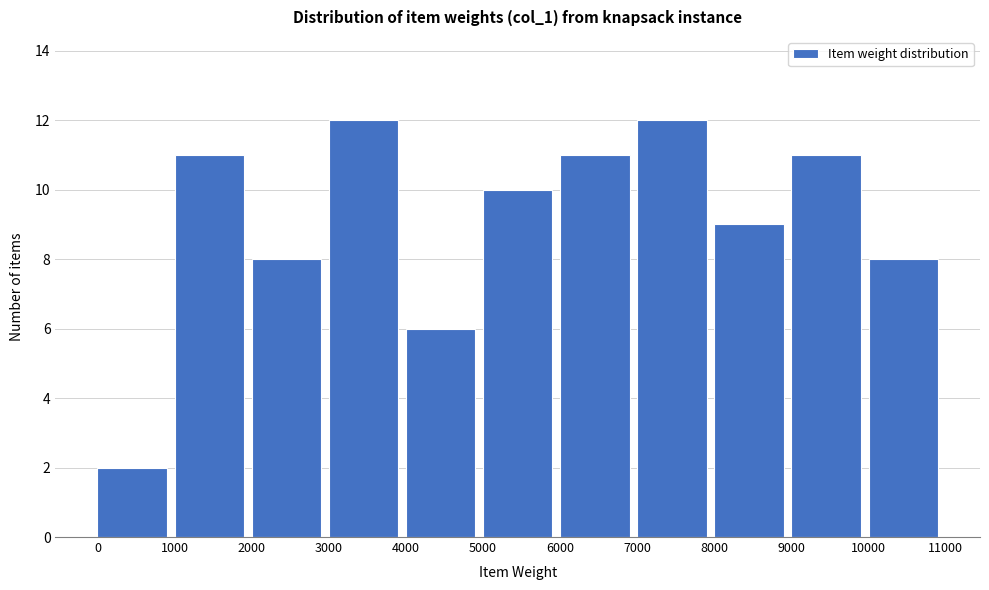

Reading left to right, list every bar in this chart as the range it spans on the x-axis followed by its height. The values are not printed on the chart, so give them approximately, as read against the axis.

0 to 1000: 2
1000 to 2000: 11
2000 to 3000: 8
3000 to 4000: 12
4000 to 5000: 6
5000 to 6000: 10
6000 to 7000: 11
7000 to 8000: 12
8000 to 9000: 9
9000 to 10000: 11
10000 to 11000: 8